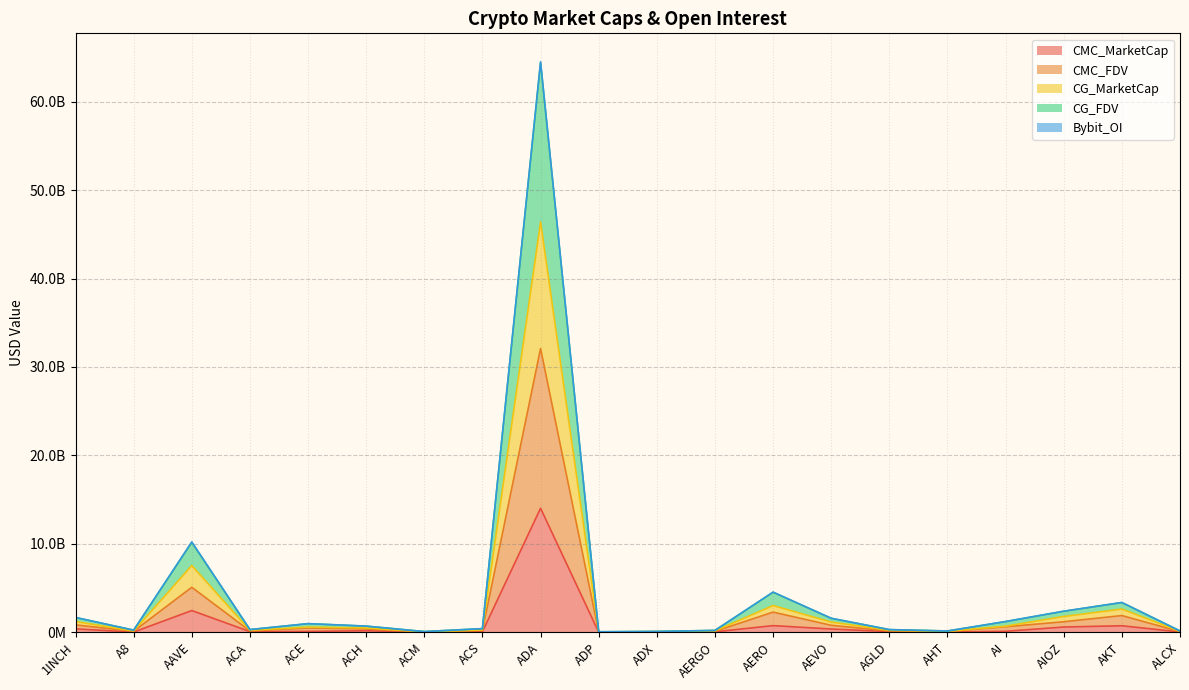

True or false: CMC_MarketCap has a value of 95150587.0 at ACS.

False